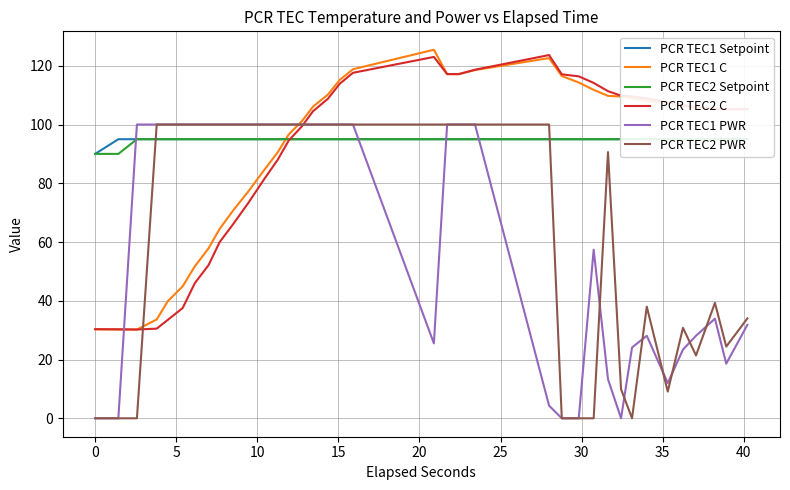

How many interior local valleys does the PCR TEC1 C series have?

2